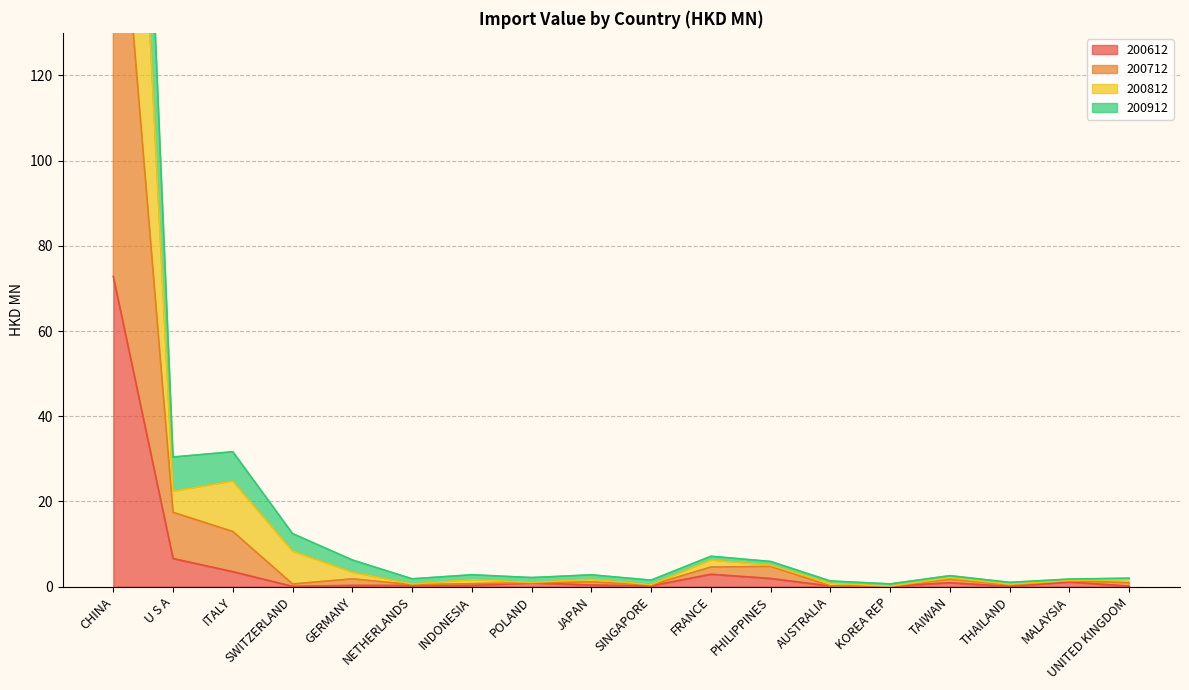

How many values in the 200712 series are below 1?

9